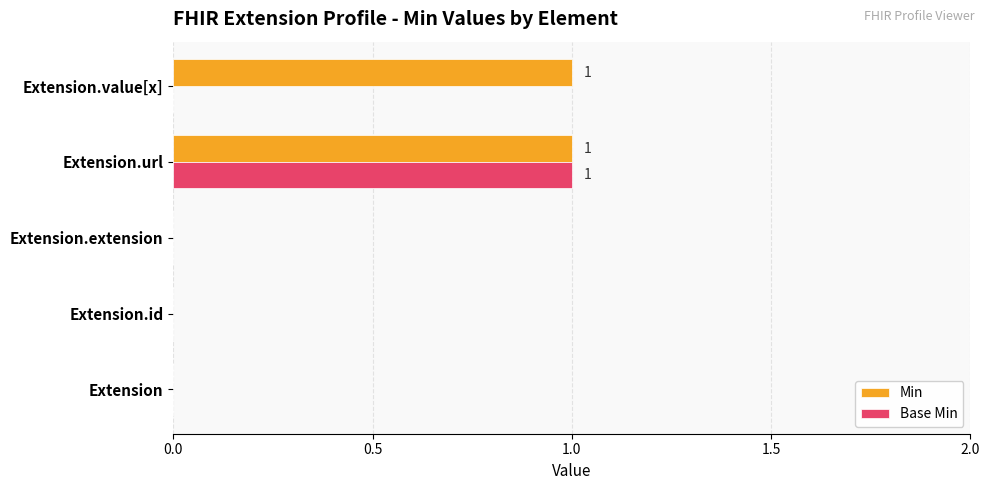

Which series changed the most between Extension and Extension.value[x]?

Min